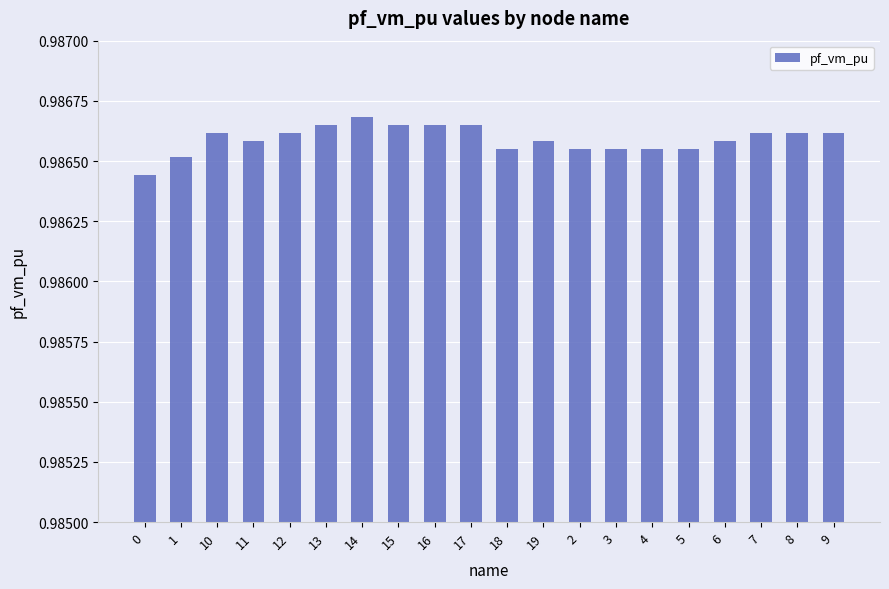

The chart shows a value of 0.5 at 7. True or false?

False